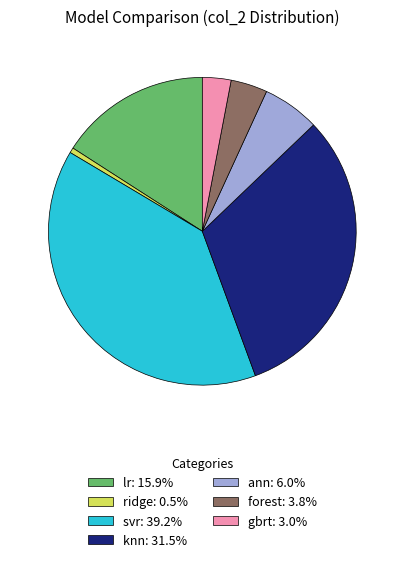

Is it true that knn is 32% of the pie?

True